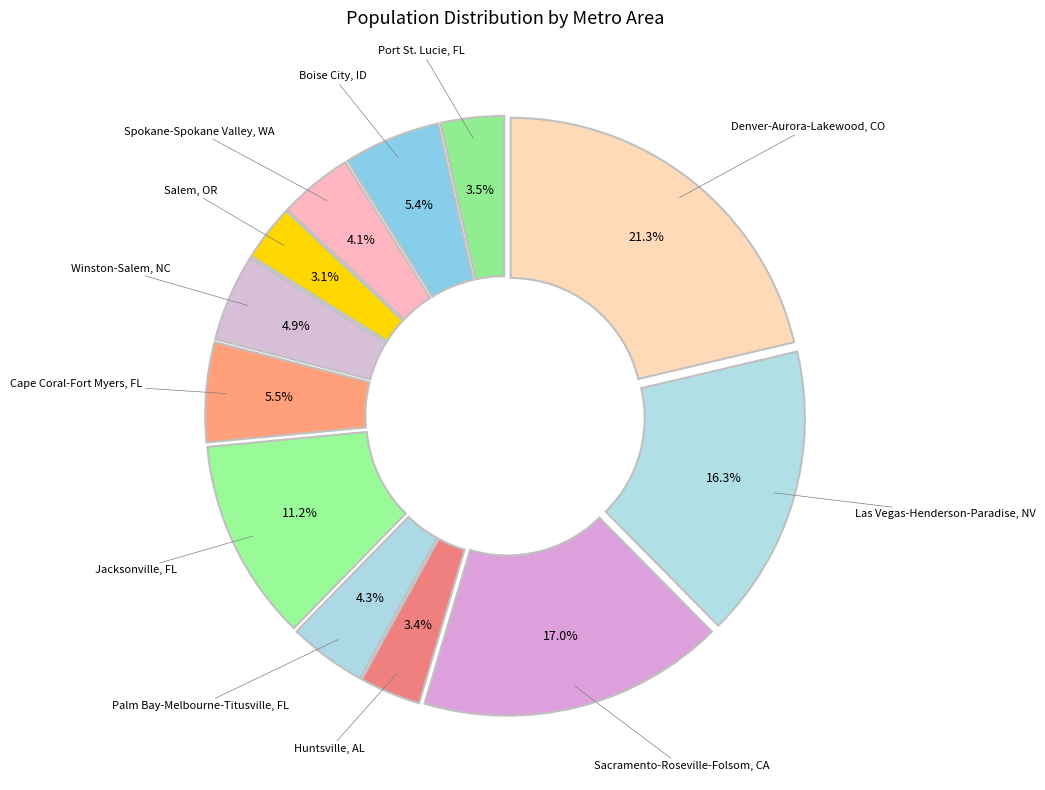

To the nearest percent, what is the combined percentage of Las Vegas-Henderson-Paradise, NV and Huntsville, AL?

20%